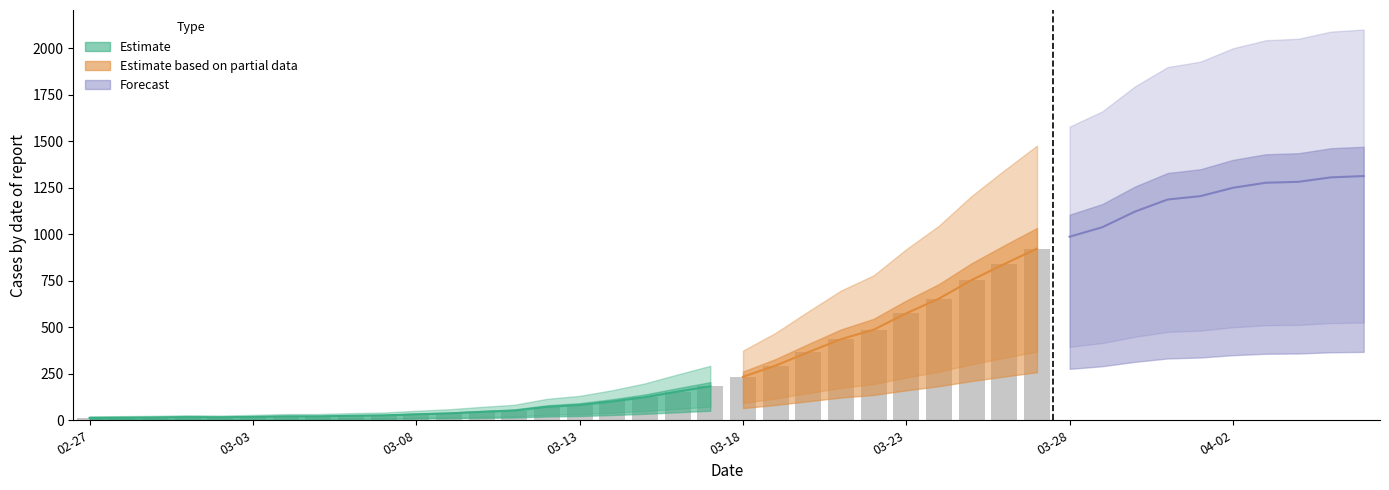

List the labels in order of value, smallest first.

2020-02-27, 2020-02-28, 2020-02-29, 2020-03-02, 2020-03-01, 2020-03-03, 2020-03-04, 2020-03-05, 2020-03-06, 2020-03-07, 2020-03-08, 2020-03-09, 2020-03-10, 2020-03-11, 2020-03-12, 2020-03-13, 2020-03-14, 2020-03-15, 2020-03-16, 2020-03-17, 2020-03-18, 2020-03-19, 2020-03-20, 2020-03-21, 2020-03-22, 2020-03-23, 2020-03-24, 2020-03-25, 2020-03-26, 2020-03-27, 2020-03-28, 2020-03-29, 2020-03-30, 2020-03-31, 2020-04-01, 2020-04-02, 2020-04-03, 2020-04-04, 2020-04-05, 2020-04-06